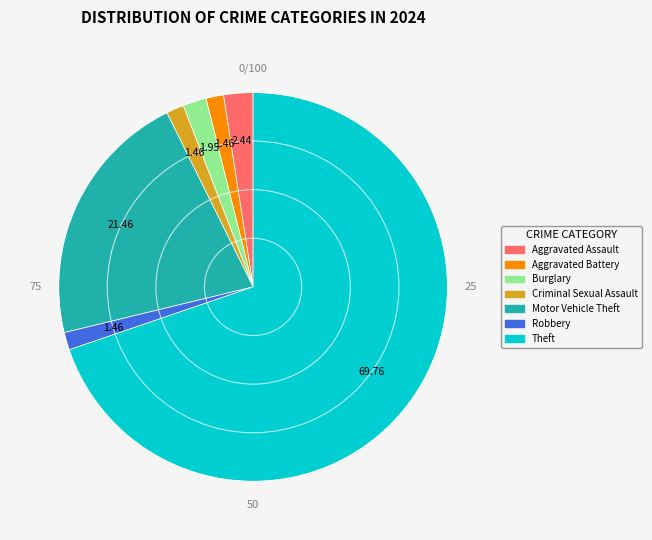

True or false: Theft accounts for 70% of the total.

True